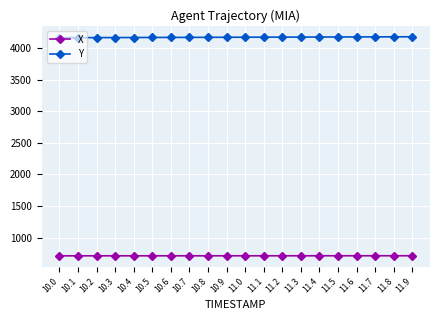

The value of Y at 11.9 is 7234.0. True or false?

False